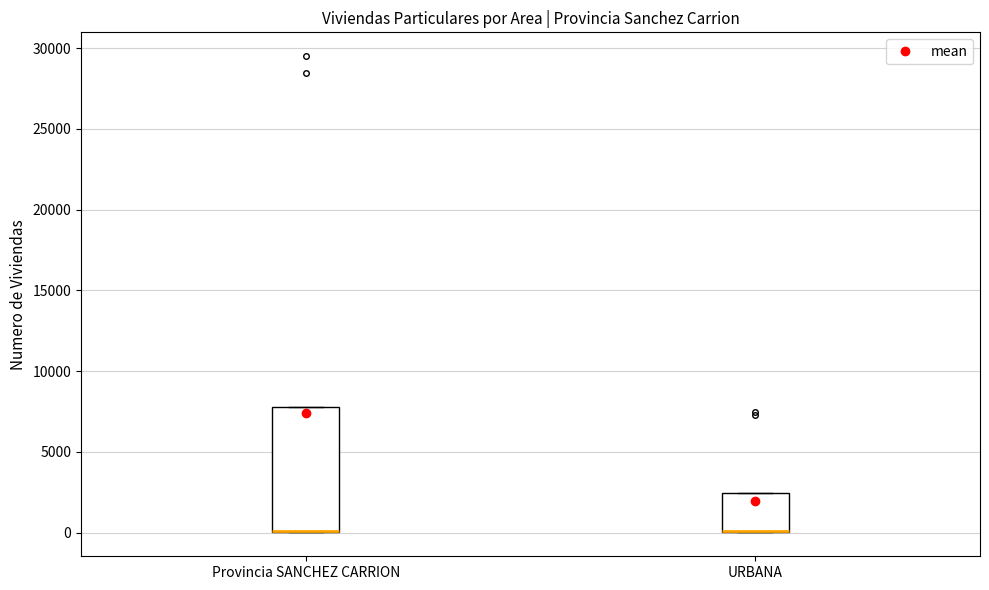

Where is the upper edge of the box for URBANA on the y-axis? The values are not printed on the chart, so give them approximately, as read against the axis.

2500